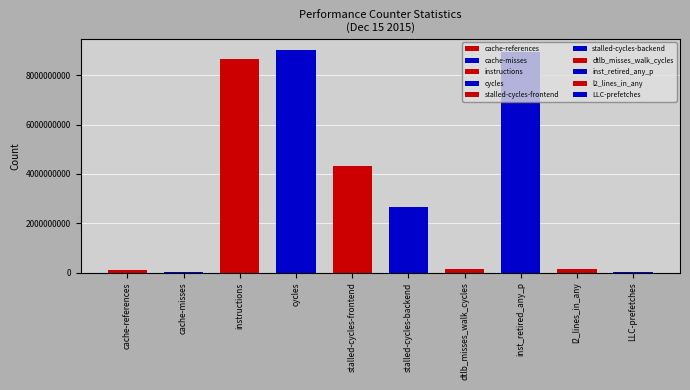

At which label does the data first exceed 2666262662?

instructions